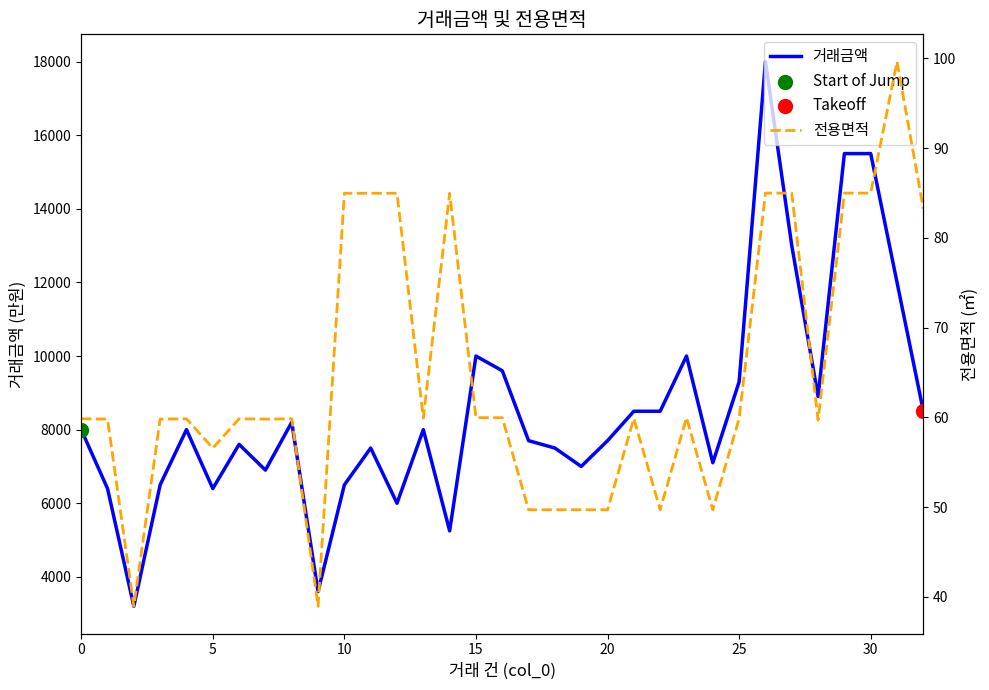

Is the value of 거래금액 at 10 greater than the value of 전용면적 at 11?

Yes